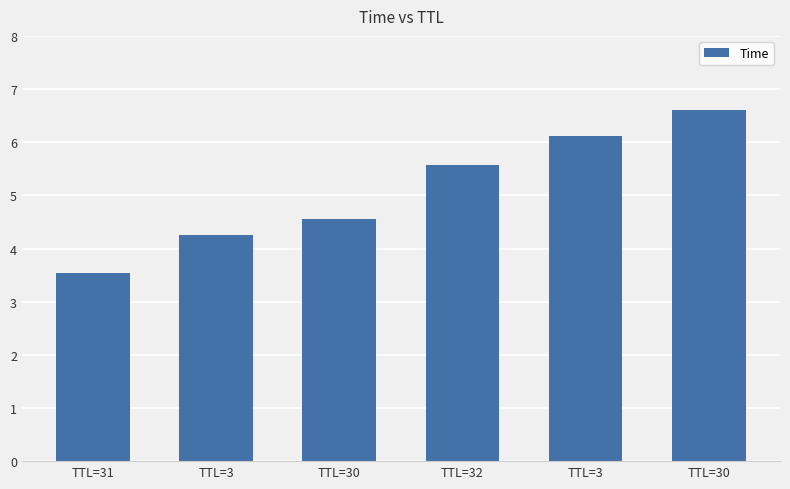

Are the bars horizontal?

No